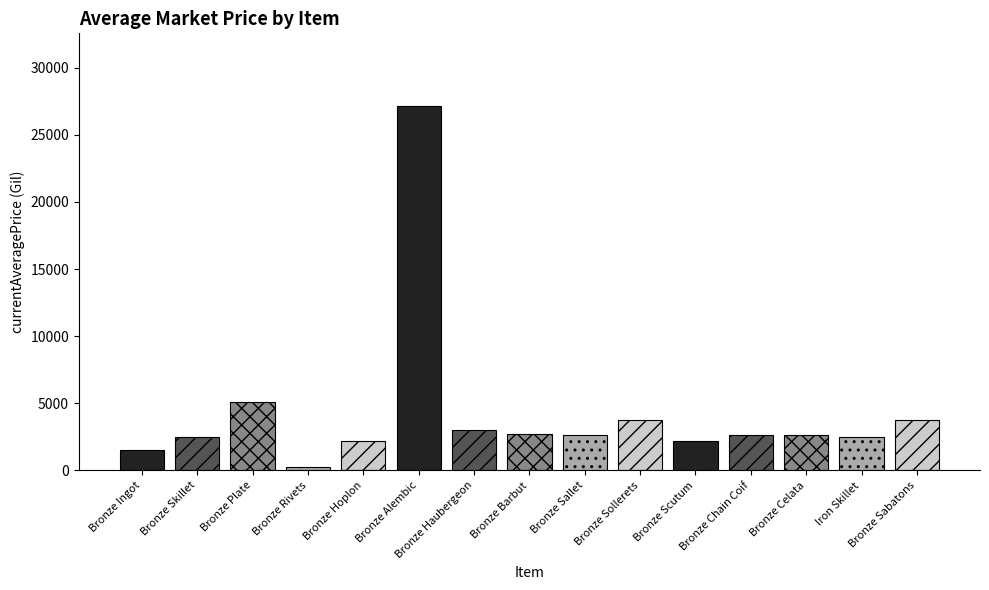

What is the label of the 1st bar from the right?

Bronze Sabatons